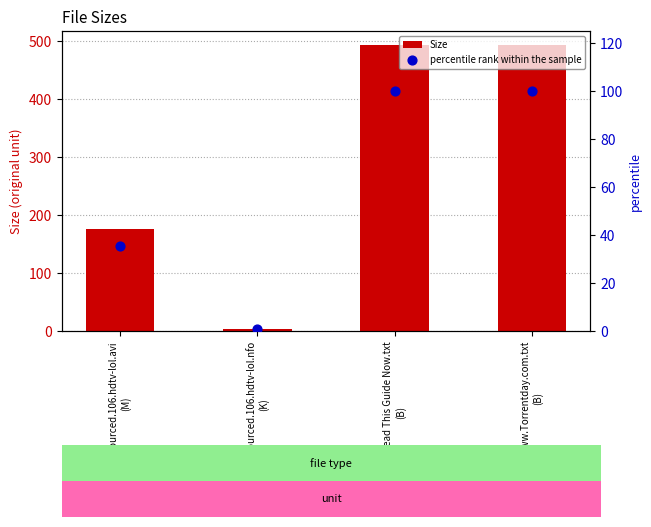

Which series has the widest spread of Y values?

Size